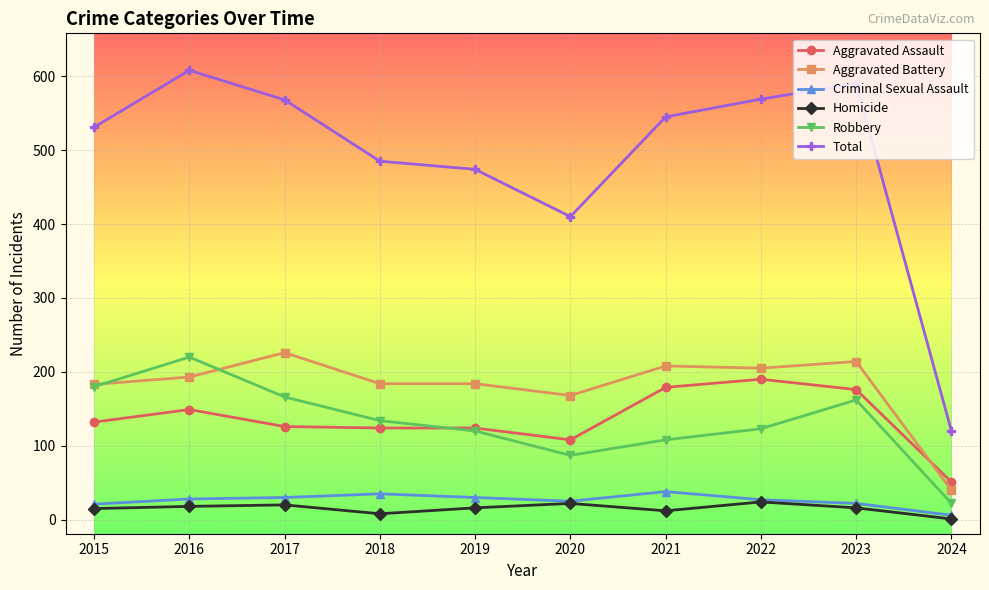

What is the value of the Robbery point at the 2nd from the left?

220